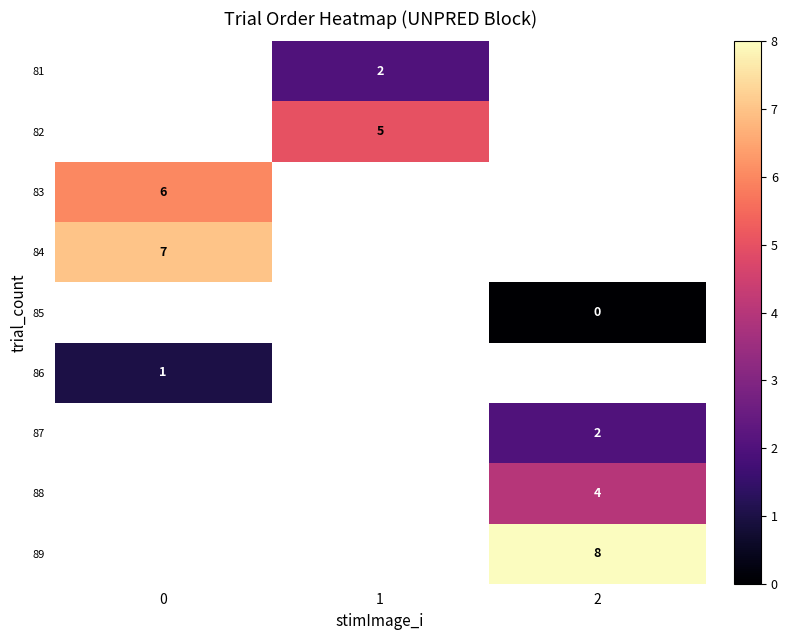

Which has a higher value, 0 or 1?

1